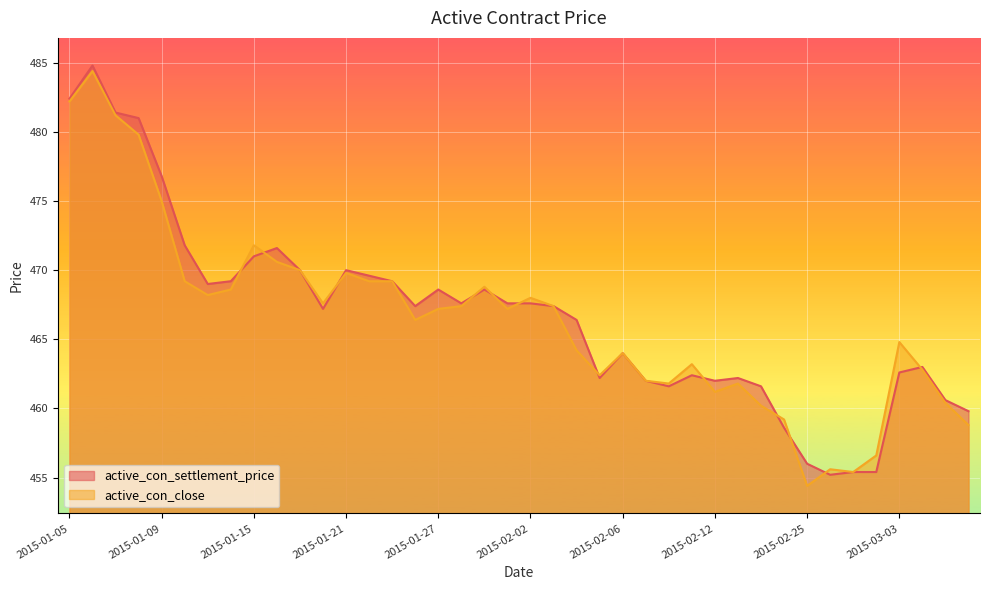

Where is the first local maximum for active_con_close?

2015-01-06